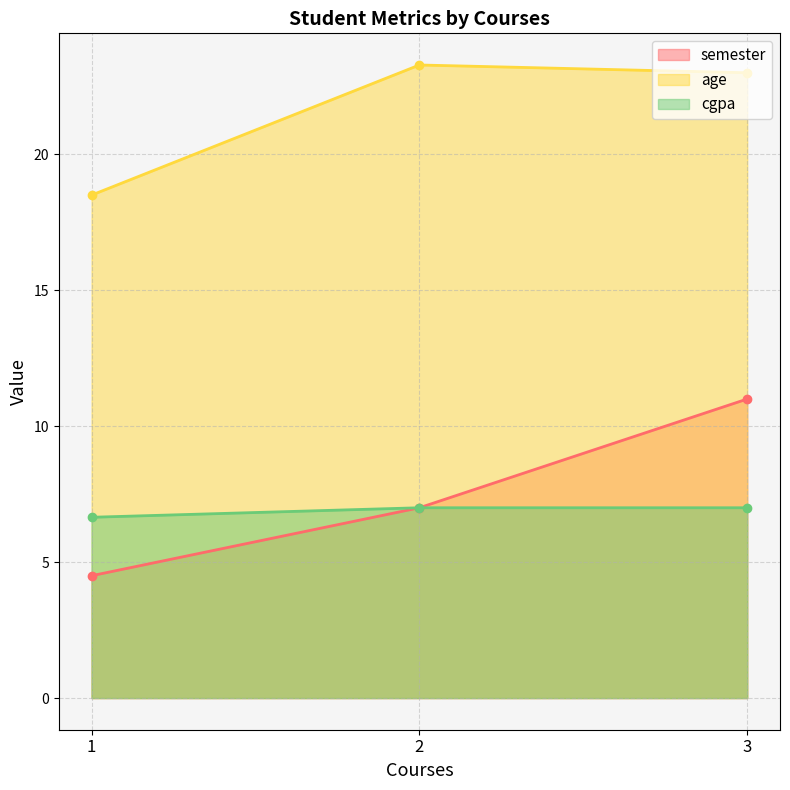

How many lines are shown in the chart?

3